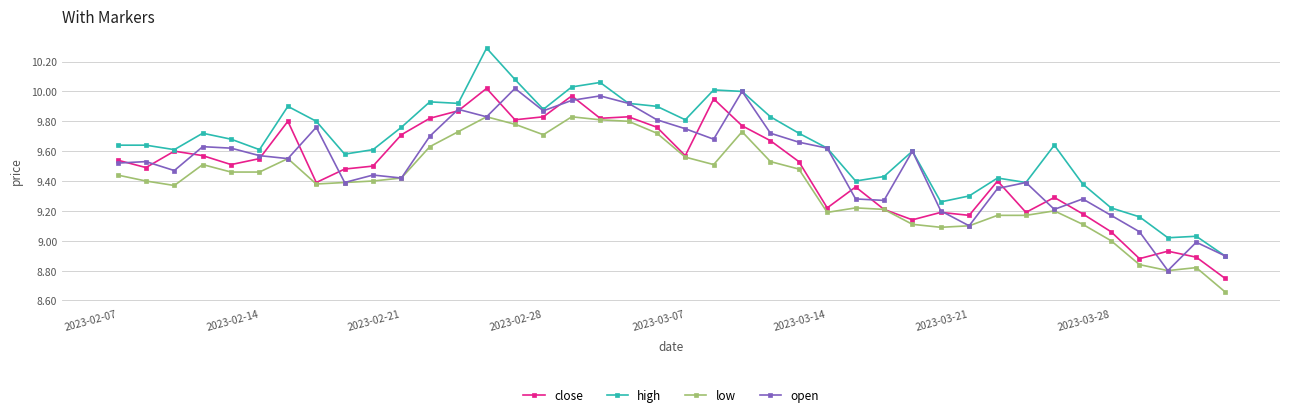

How many lines are shown in the chart?

4